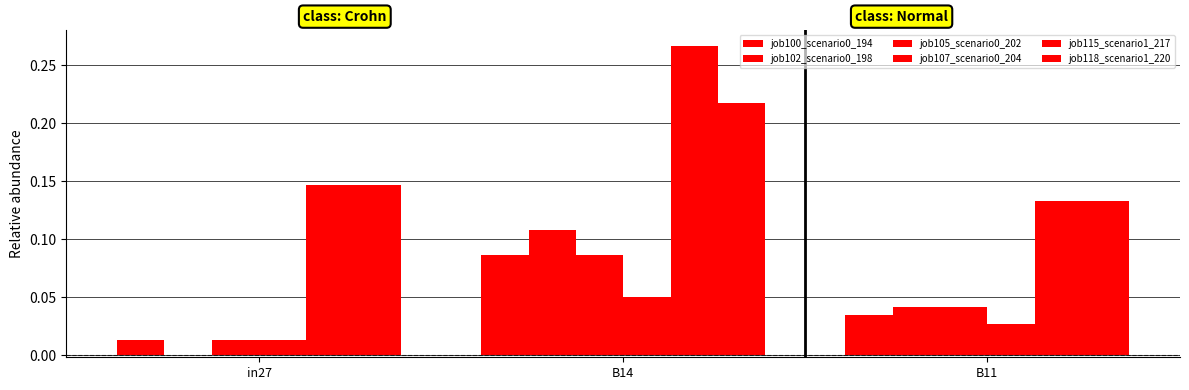

The job118_scenario1_220 series shows 0.2 at B14. True or false?

True